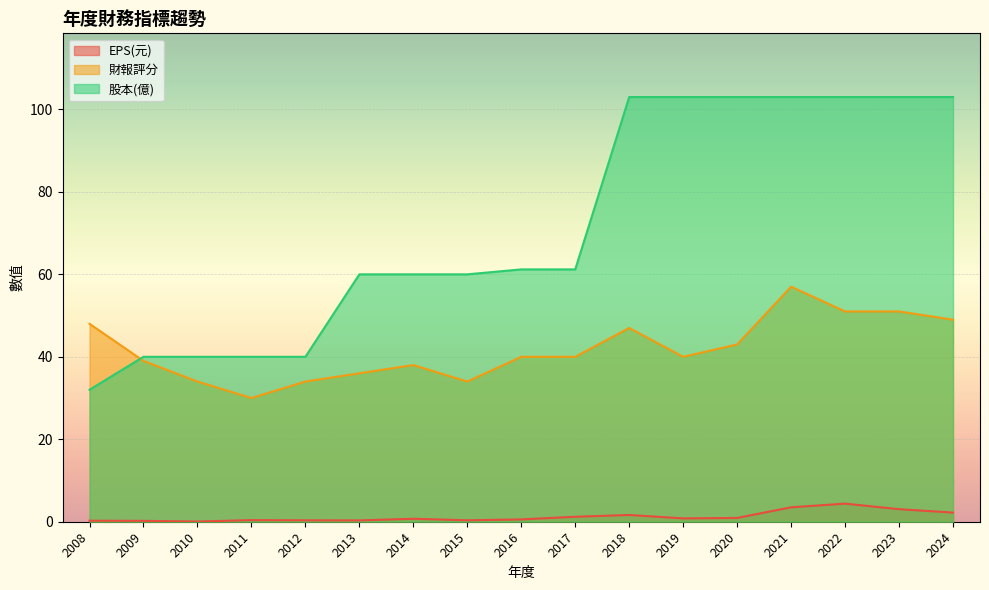

How many values in the 股本(億) series are below 61?

8